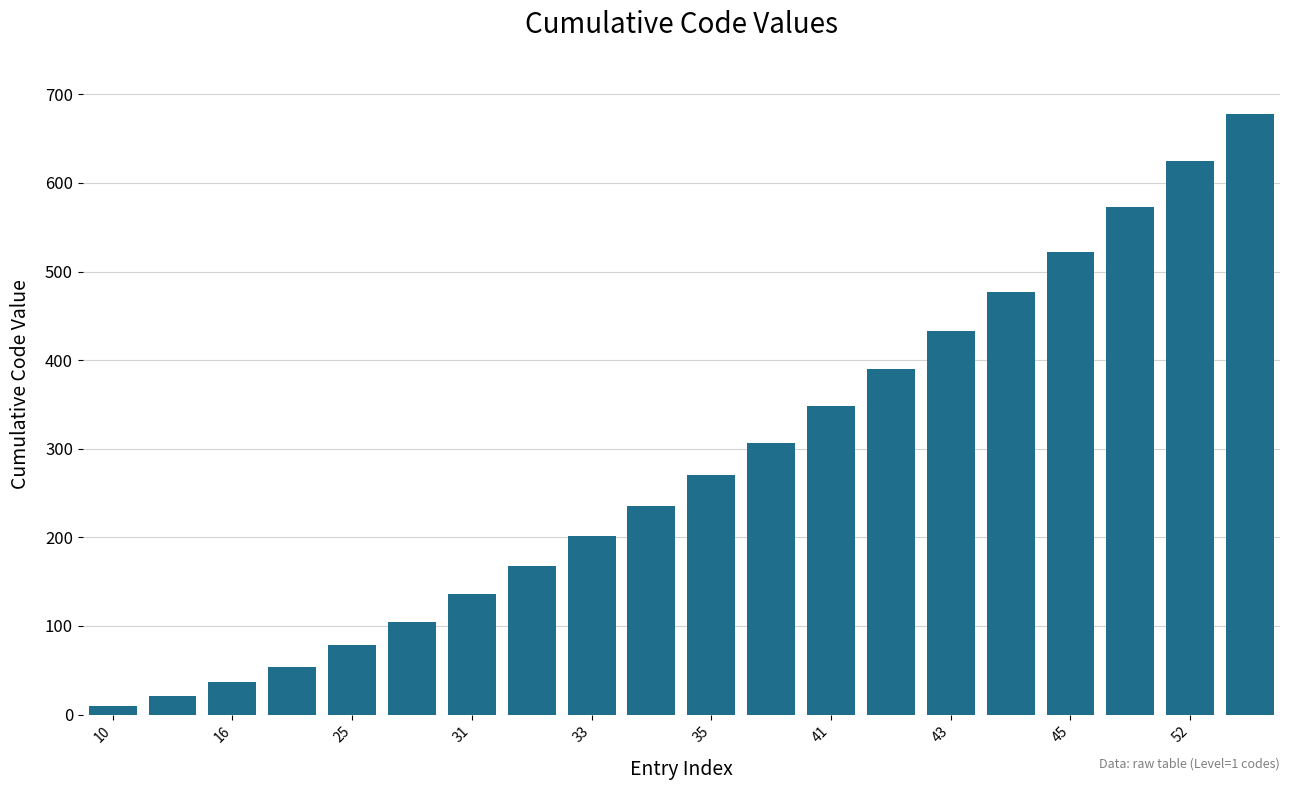

Does the chart contain stacked bars?

No